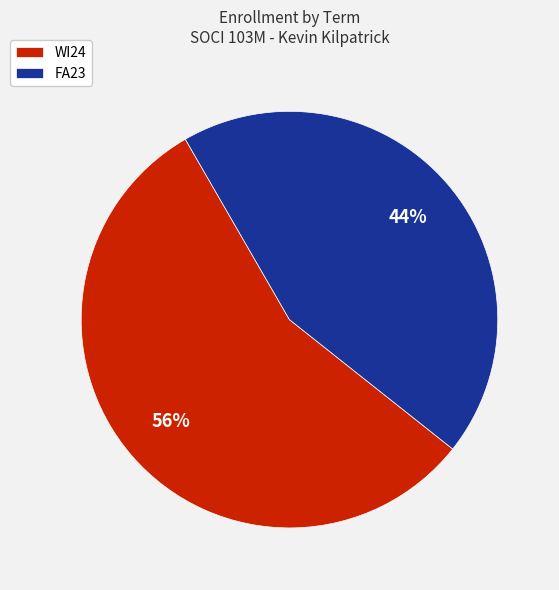

Rank the categories by value from lowest to highest.

FA23, WI24